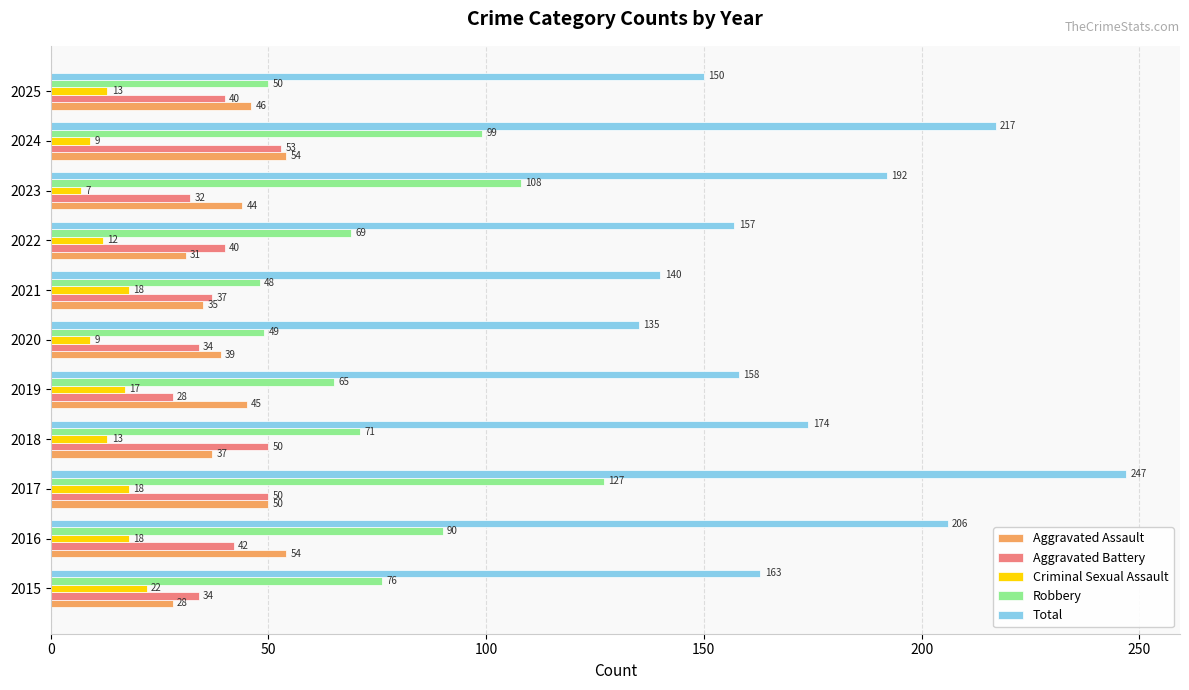

Is it true that Robbery equals 108 at 2023?

True